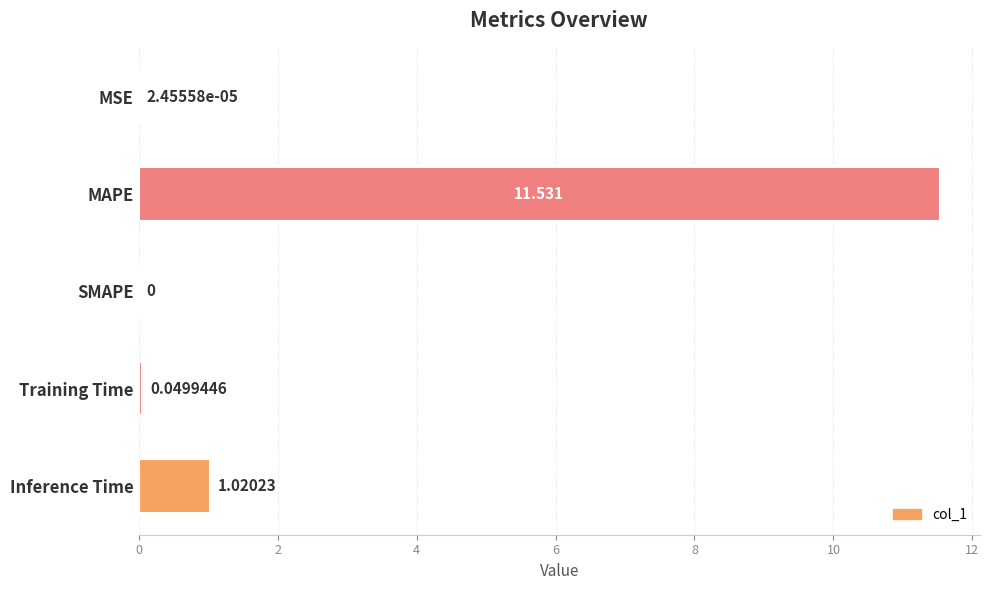

Which category has the highest value across all series?

MAPE